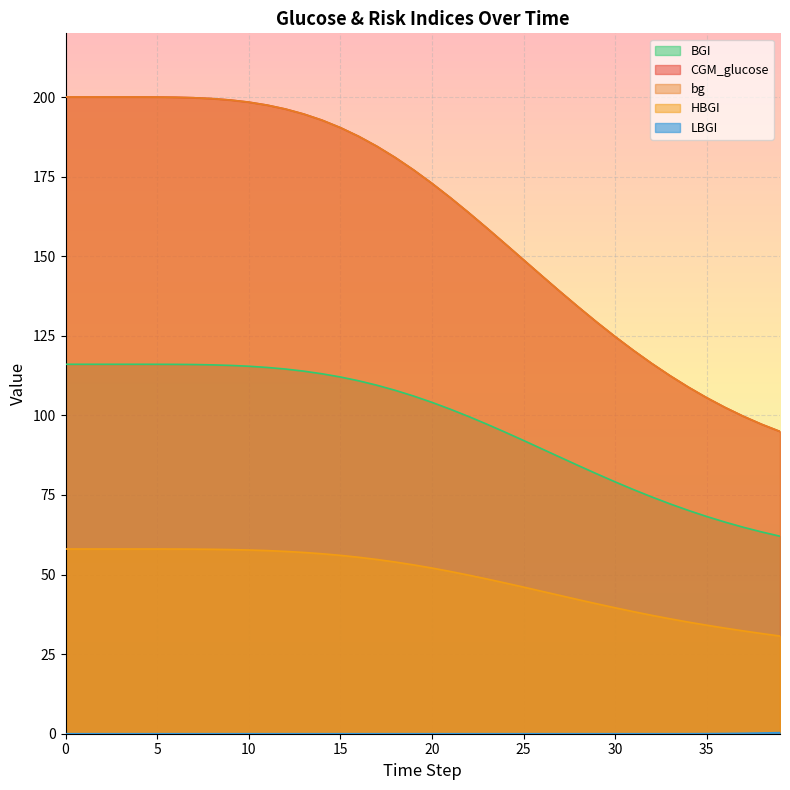

True or false: bg has a value of 105.5 at 35.

True